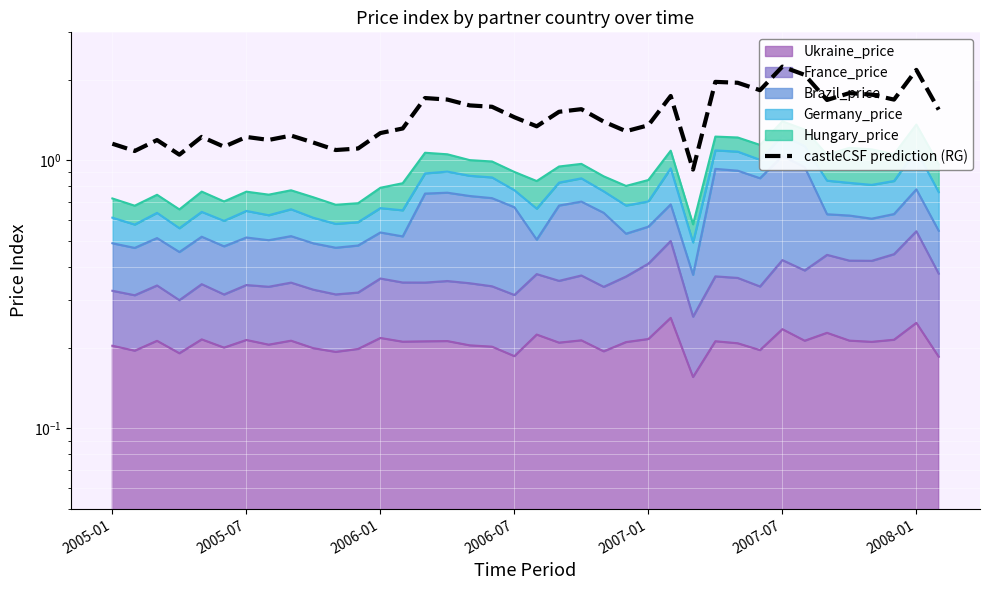

What is the ratio of the value at 2007-01 to the value at 24?

0.9